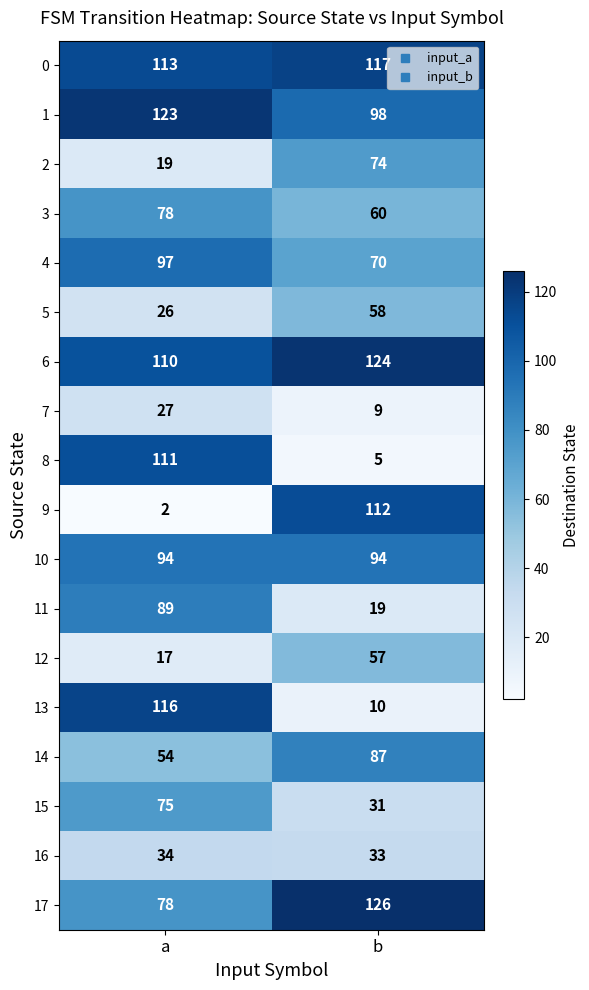

Which series changed the most between a and b?

9